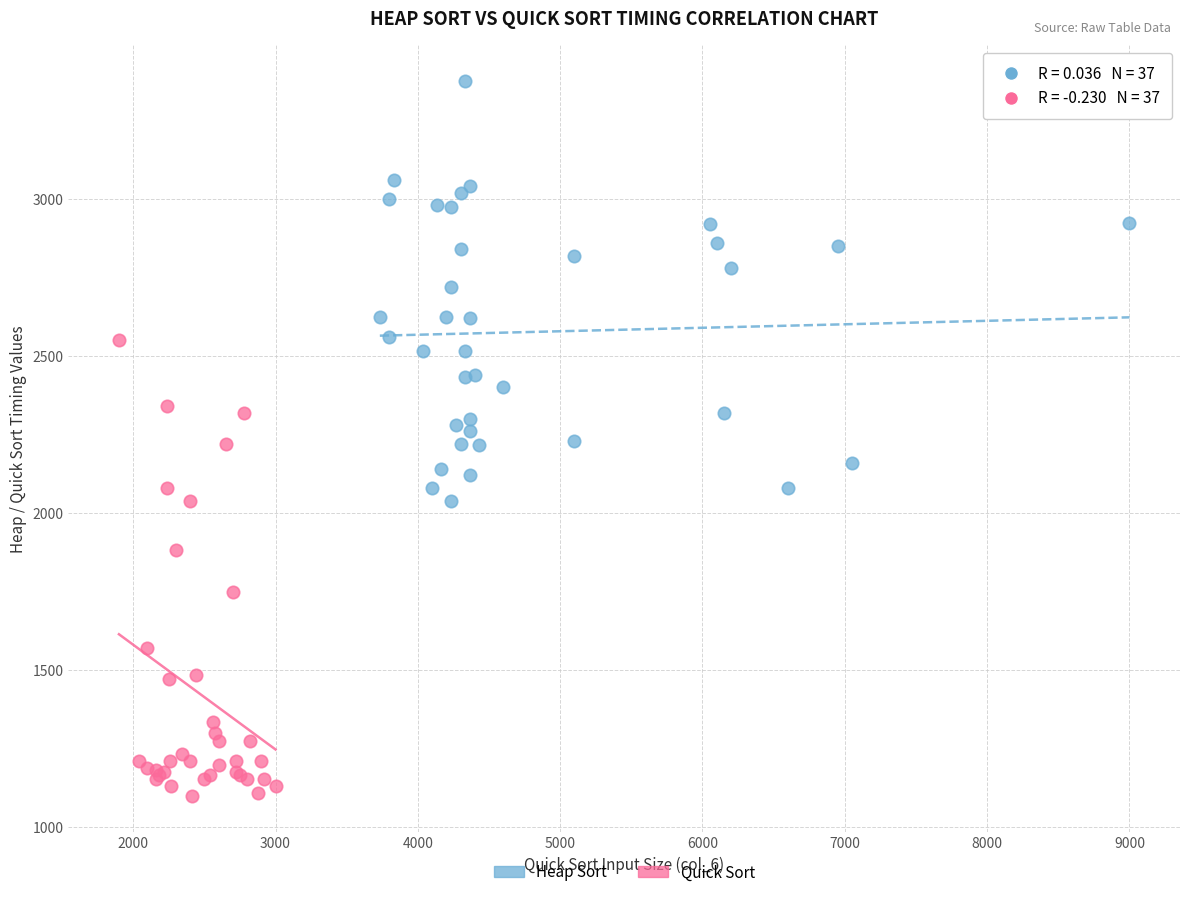

Which series has the widest spread of Y values?

Quick Sort